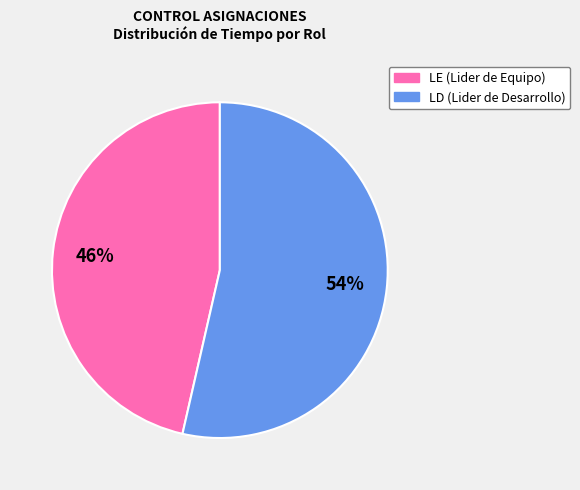

To the nearest percent, what is the combined percentage of LE and LD?

100%